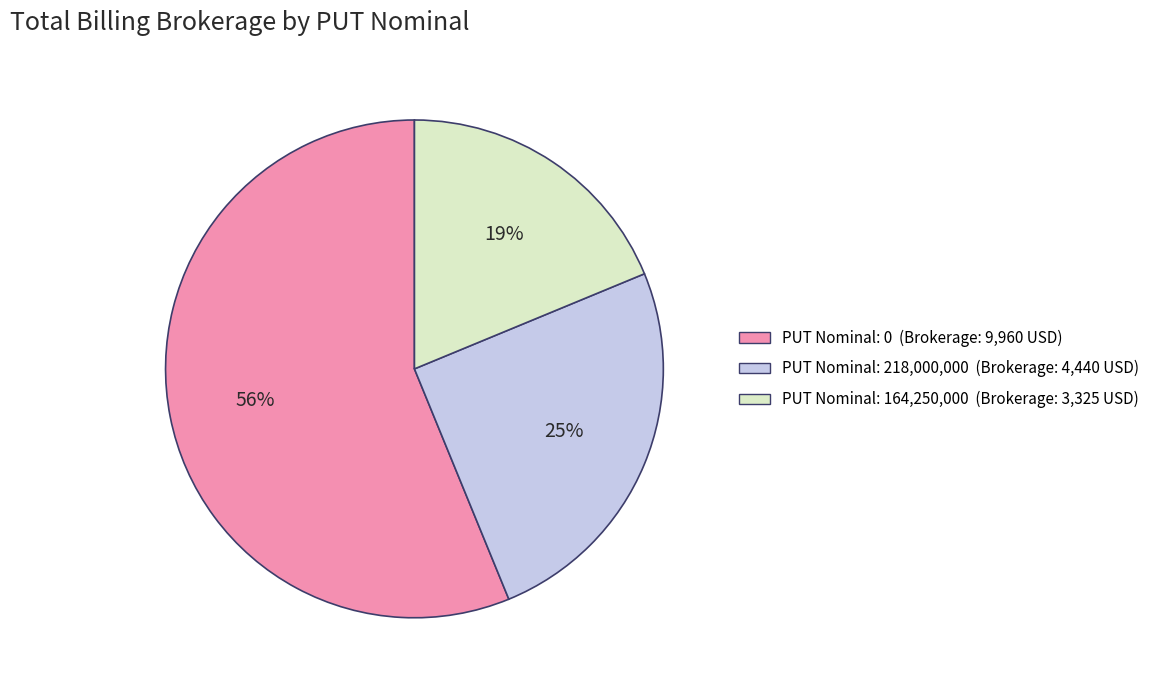

Is there a majority slice in this chart?

Yes